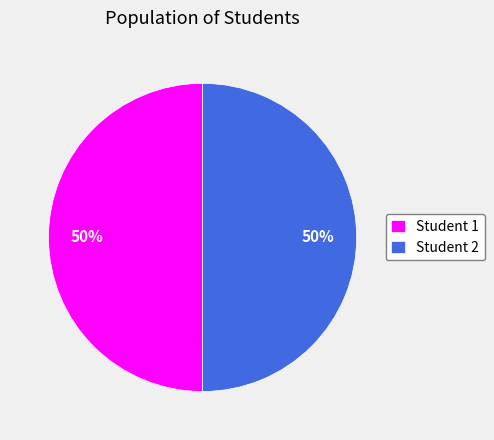

Count the number of slices in the pie.

2